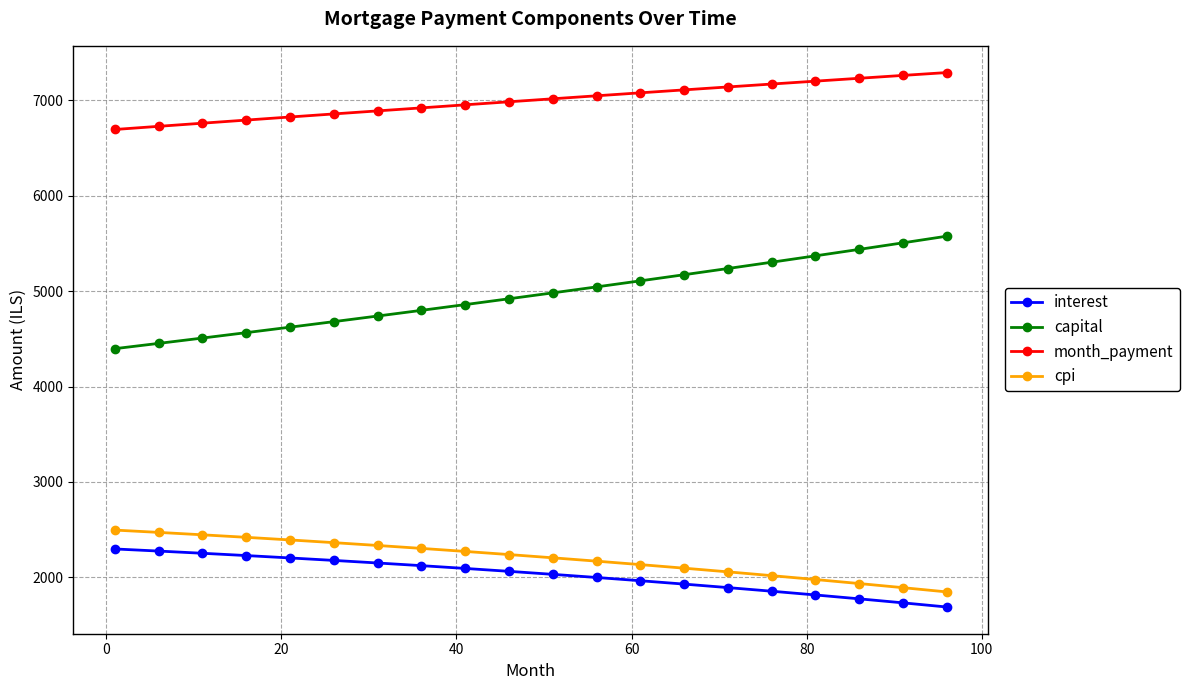

True or false: month_payment and interest cross at least once.

False